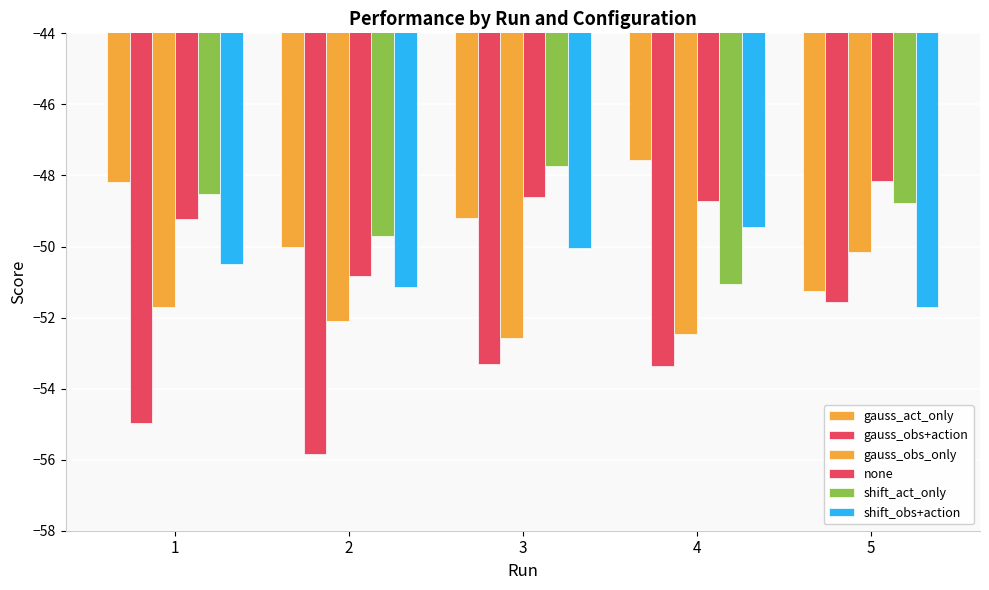

Rank the categories by gauss_obs+action value from lowest to highest.

2, 1, 4, 3, 5